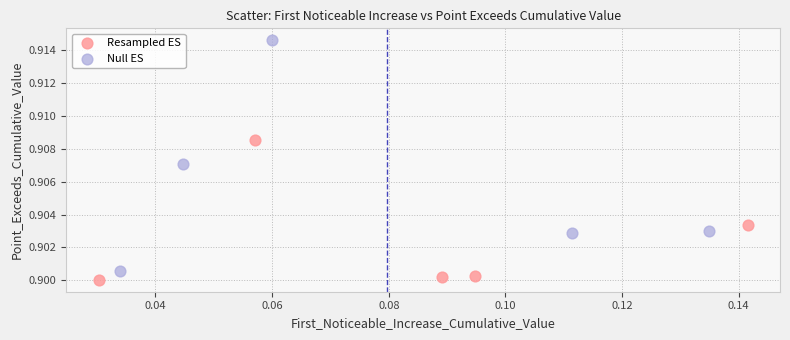

Which series has the widest spread of Y values?

Null ES